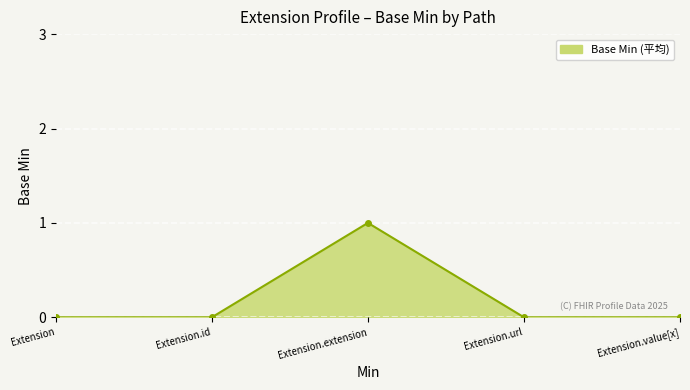

What position from the right is Extension.url?

2